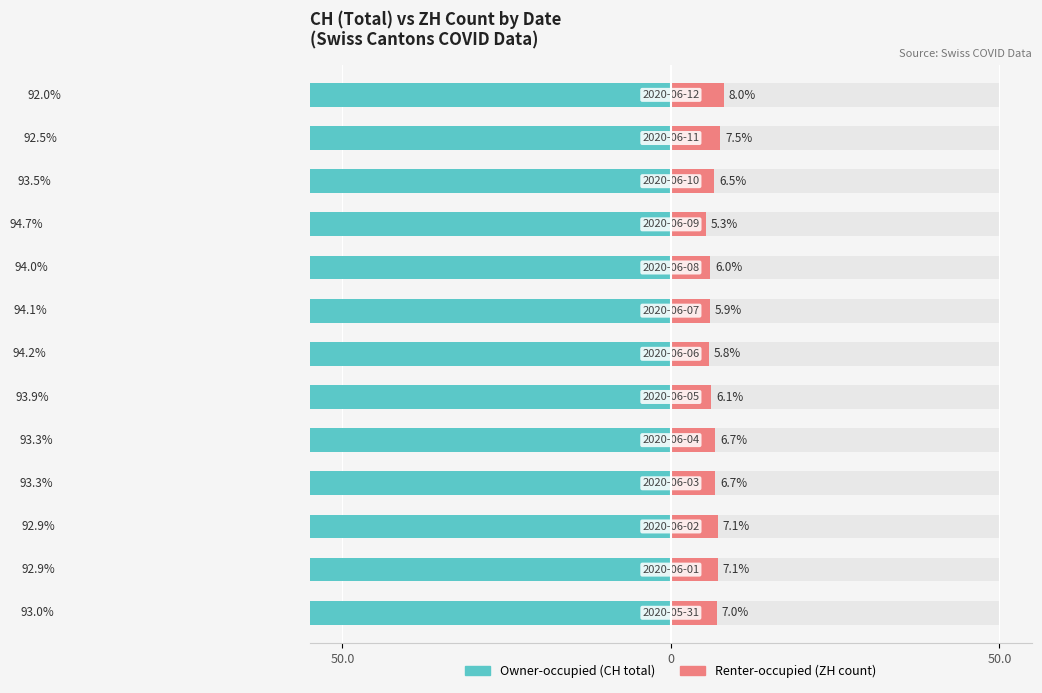

Reading left to right, what are all the values shown in this chart?

Owner-occupied: -93.0	-92.9	-92.9	-93.3	-93.3	-93.9	-94.2	-94.1	-94.0	-94.7	-93.5	-92.5	-92.0
Renter-occupied: 7.0	7.1	7.1	6.7	6.7	6.1	5.8	5.9	6.0	5.3	6.5	7.5	8.0